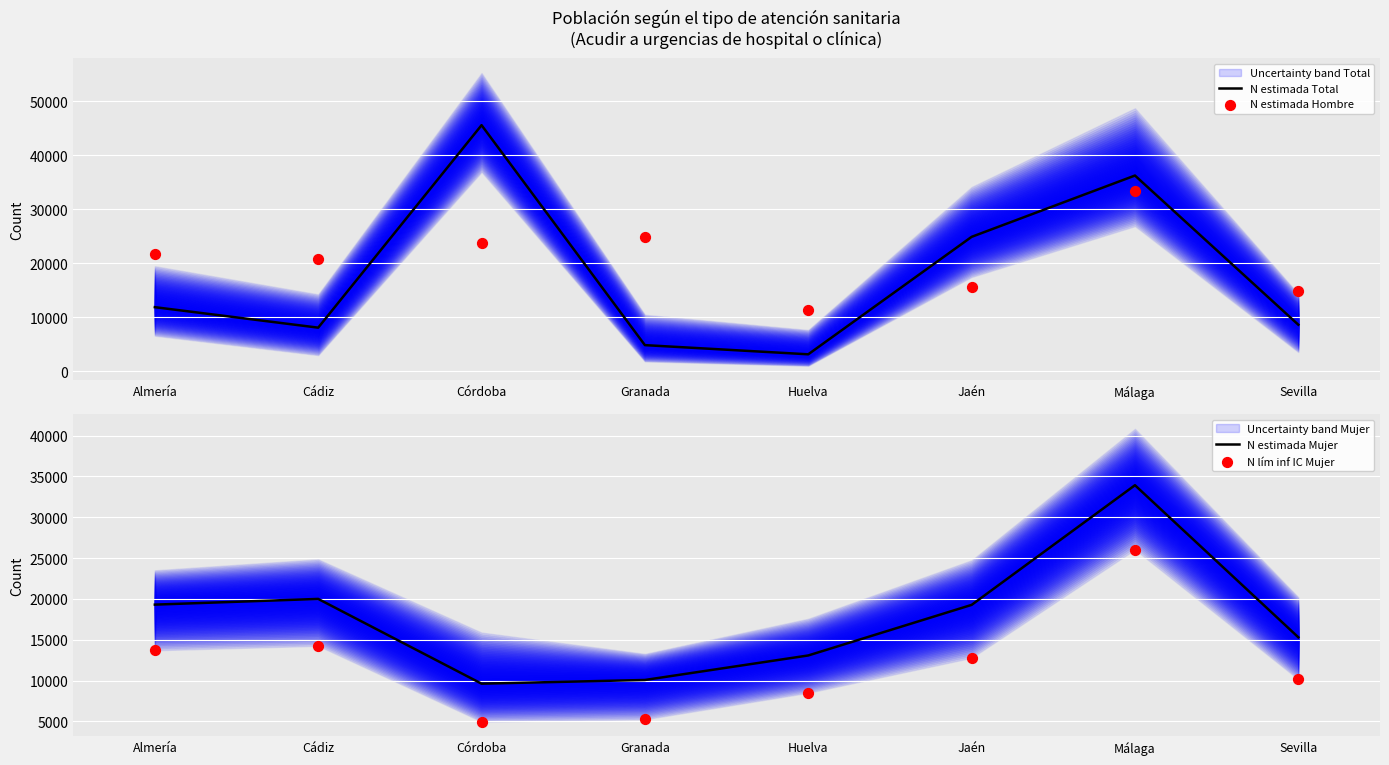

At which category is the sum across all series the highest?

Málaga